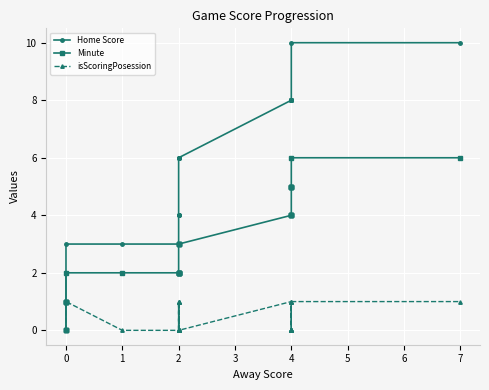

How many series are shown in this chart?

3